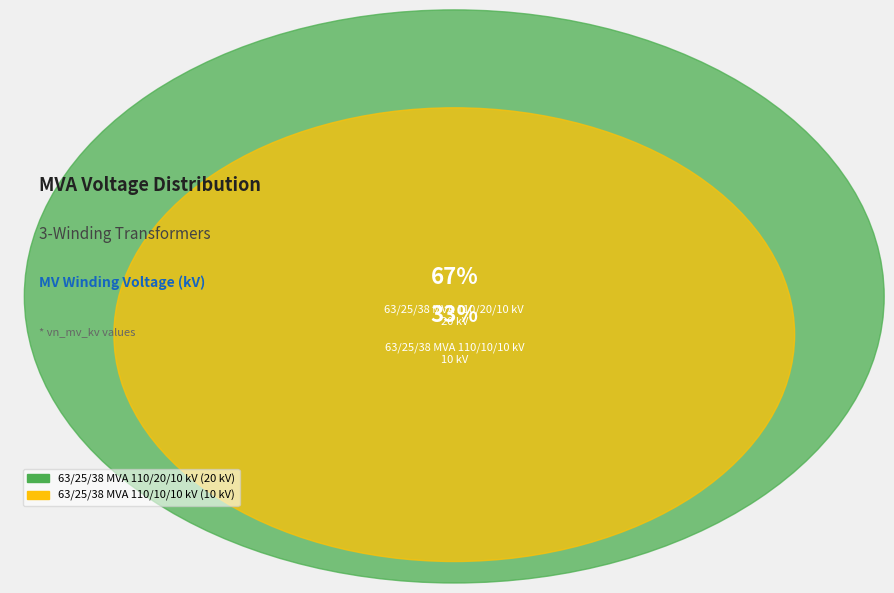

Does any single category account for the majority?

Yes